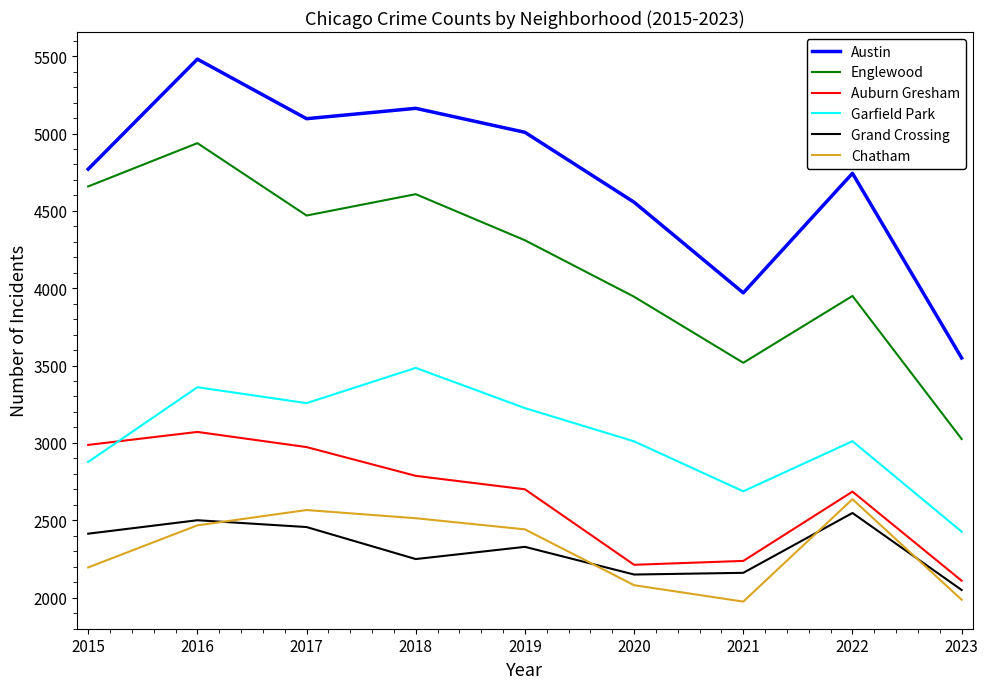

Which series has the largest total across all categories?

Austin